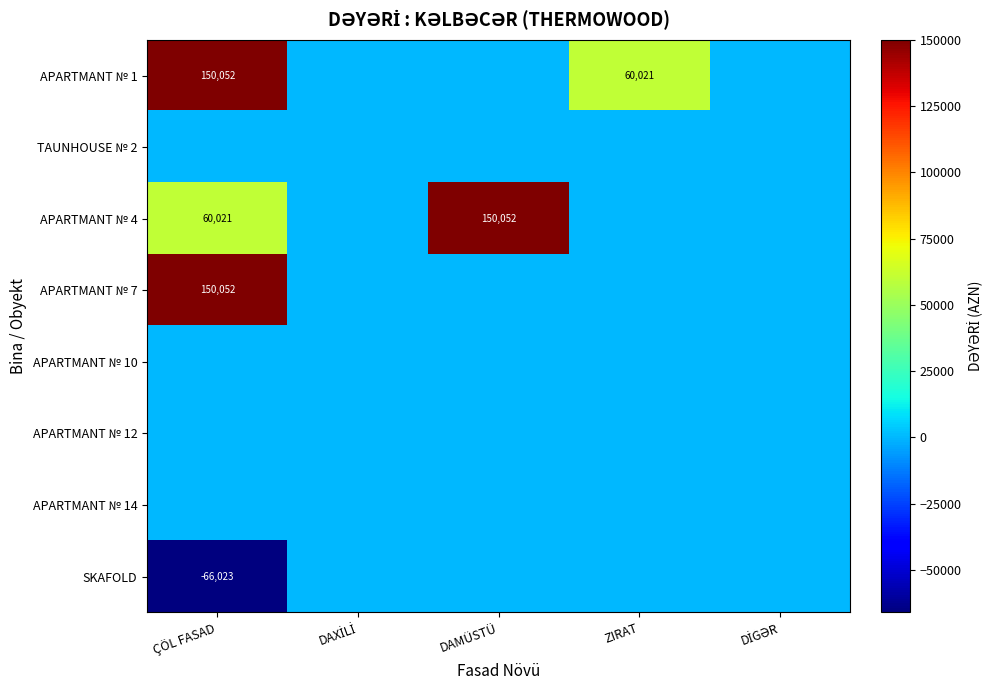

The value of SKAFOLD at ÇÖL FASAD is -42993. True or false?

False